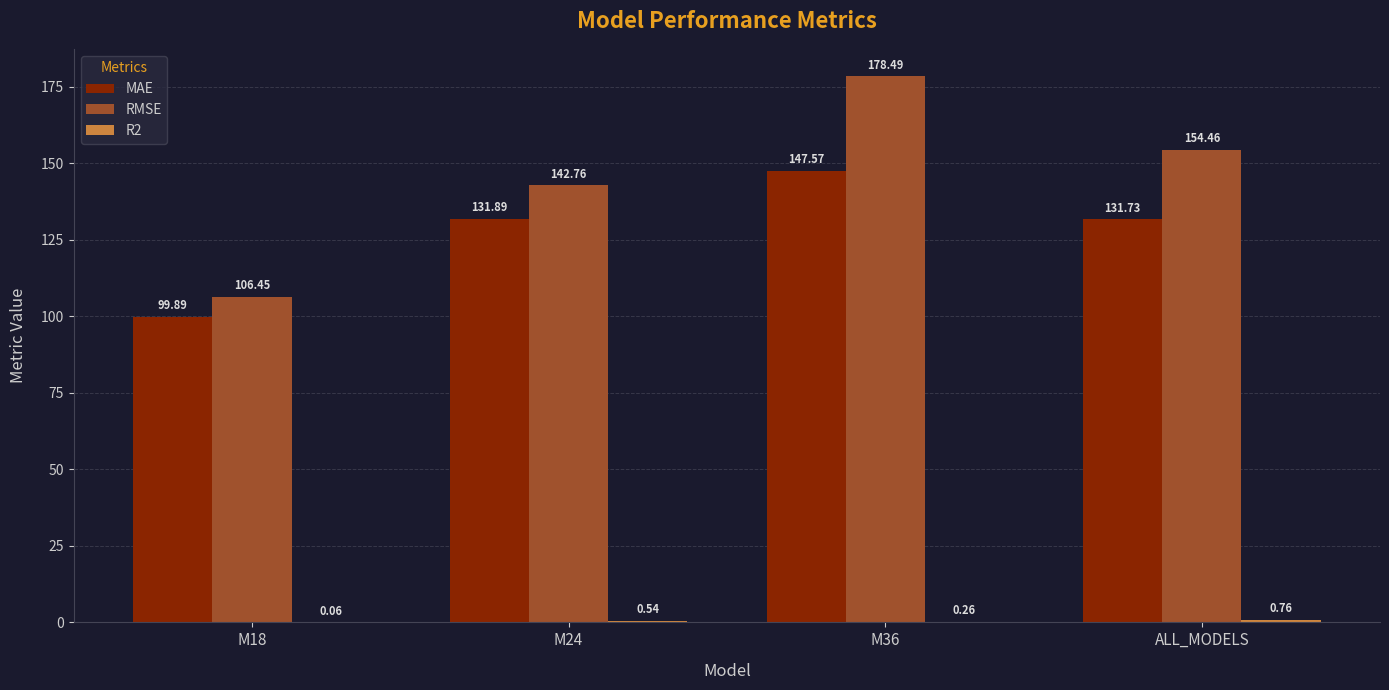

Which series has the largest total across all categories?

RMSE